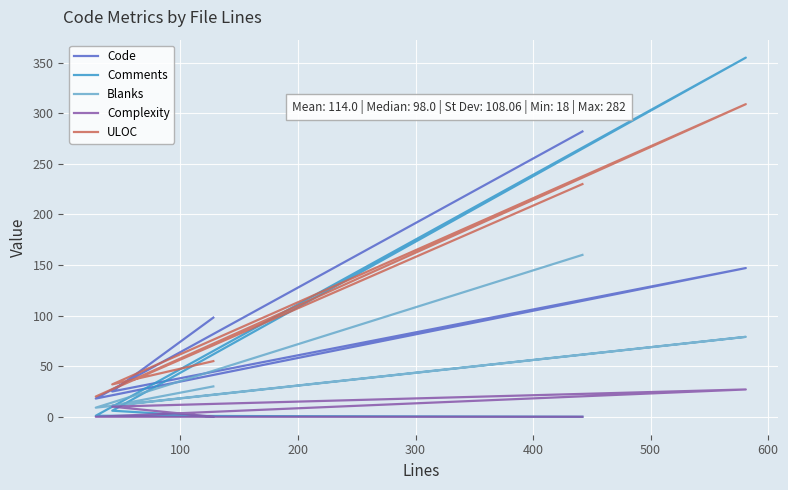

The value of Complexity at 400 is 18. True or false?

False